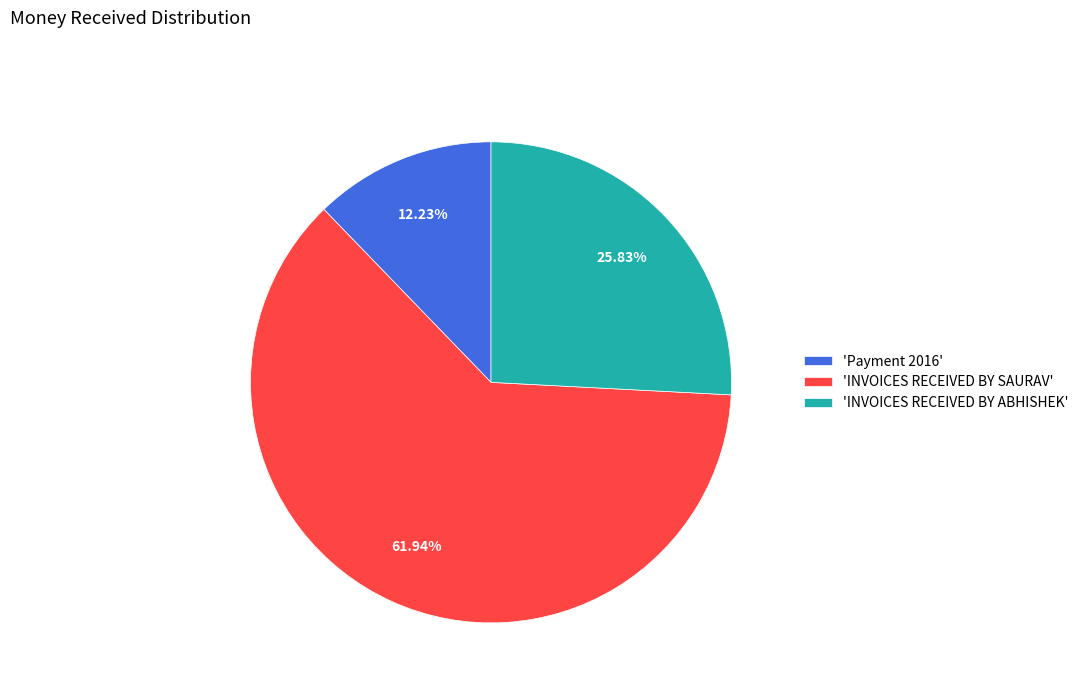

What is the ratio of the value at 'Payment 2016' to the value at 'INVOICES RECEIVED BY ABHISHEK'?

0.5